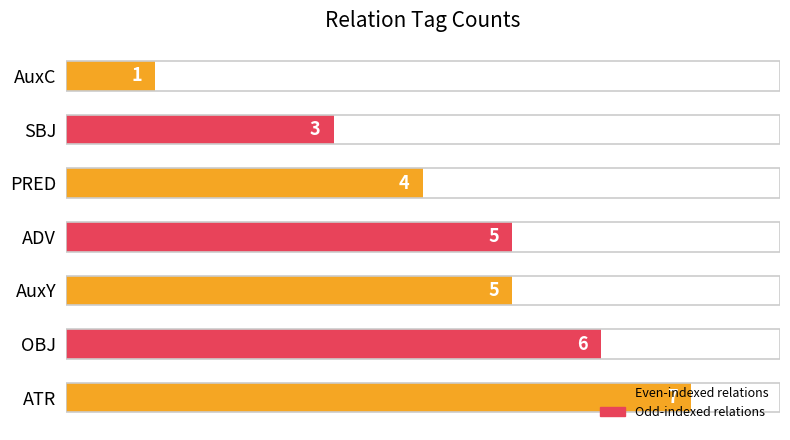

How many values are between 3 and 6?

5